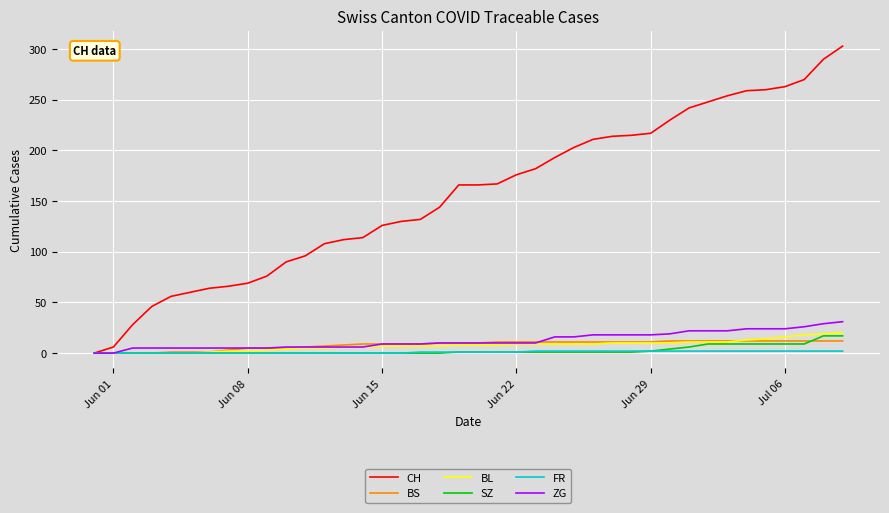

Which series has the largest range (max minus min)?

CH